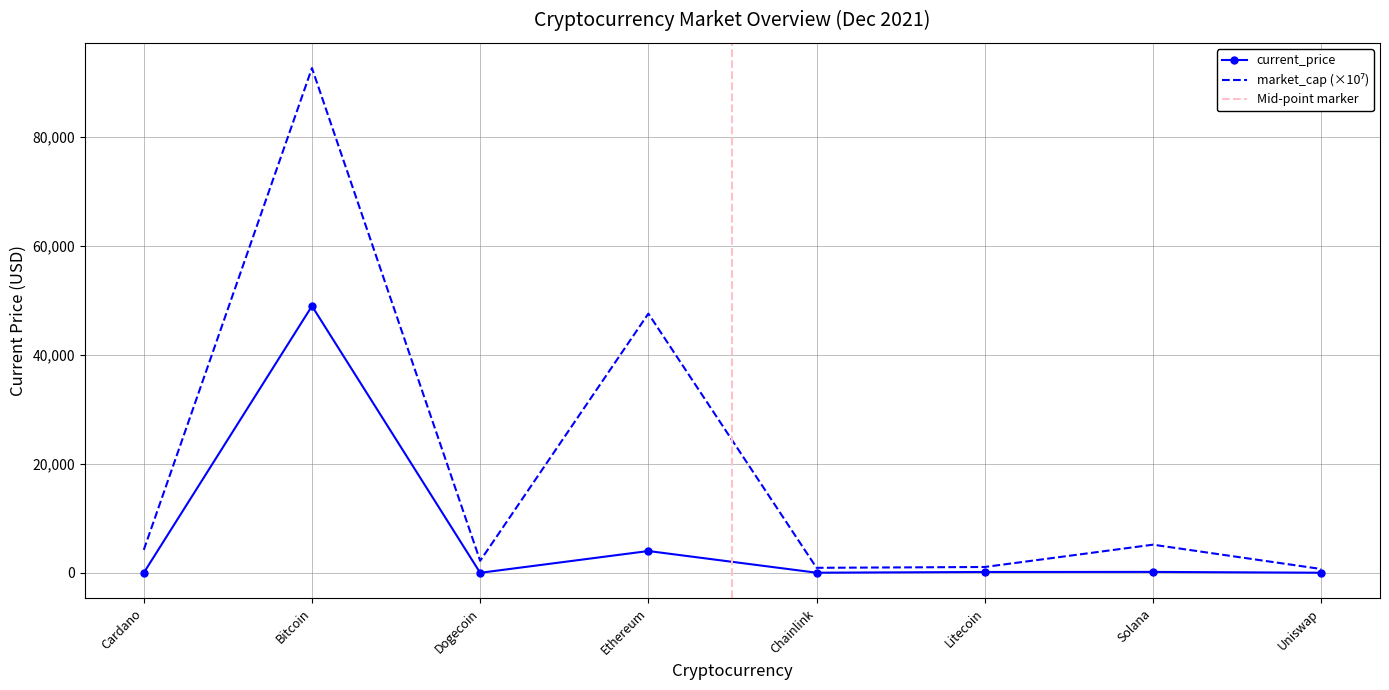

At which label is the value closest to 24499?

Ethereum